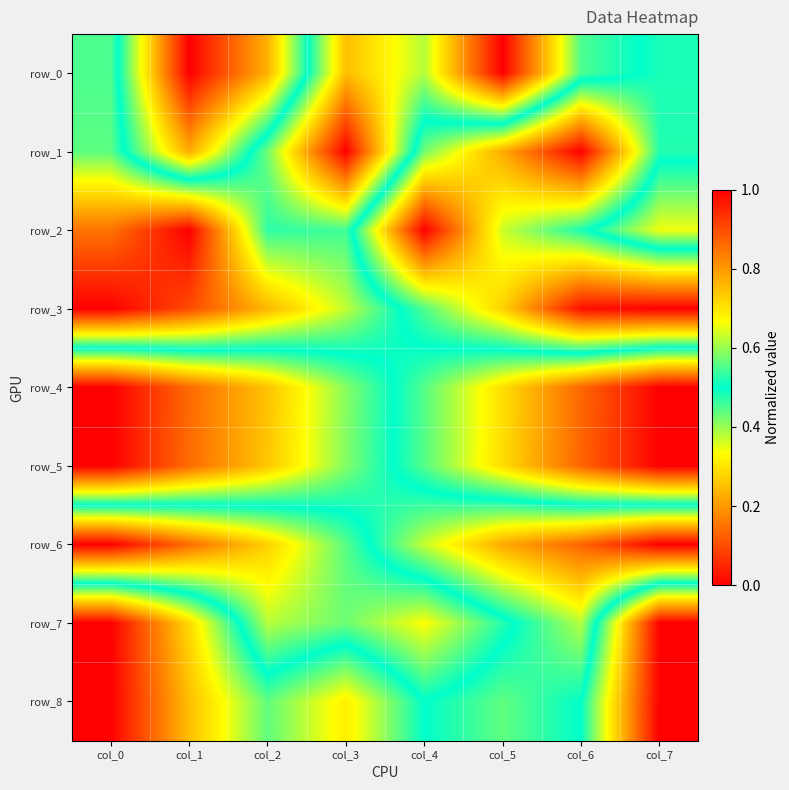

What is the average value of the row_1 series?

0.4